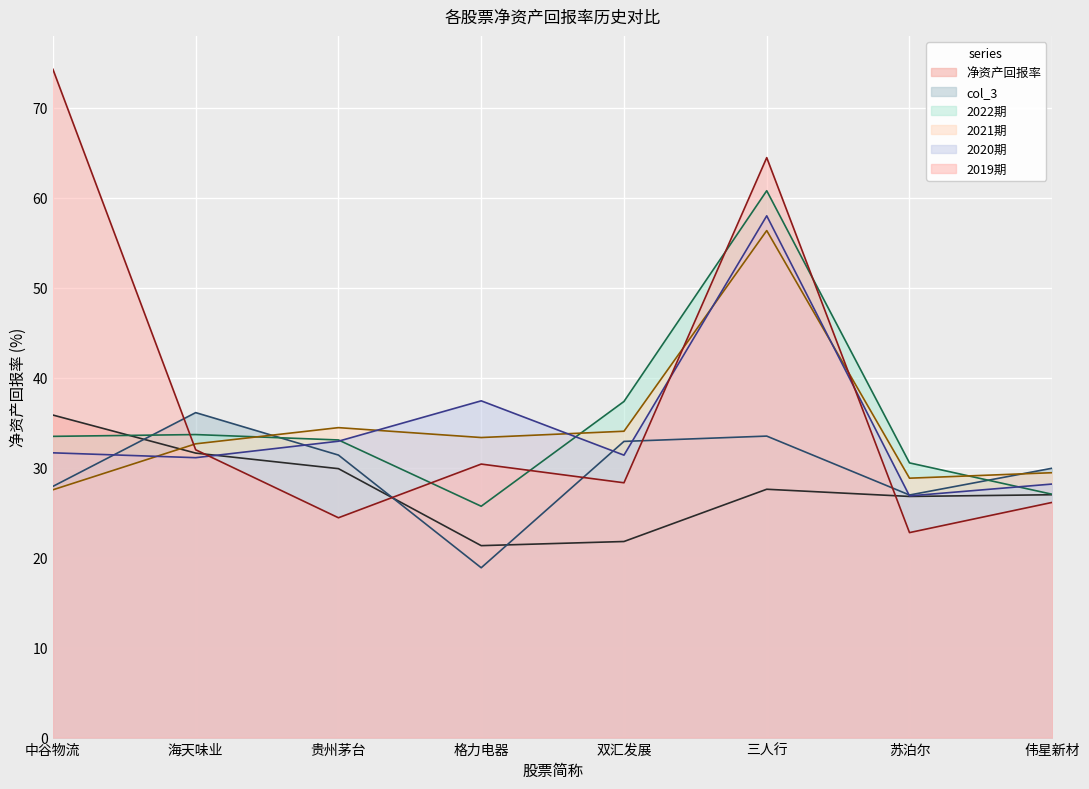

The value of col_3 at 海天味业 is 36.1. True or false?

True